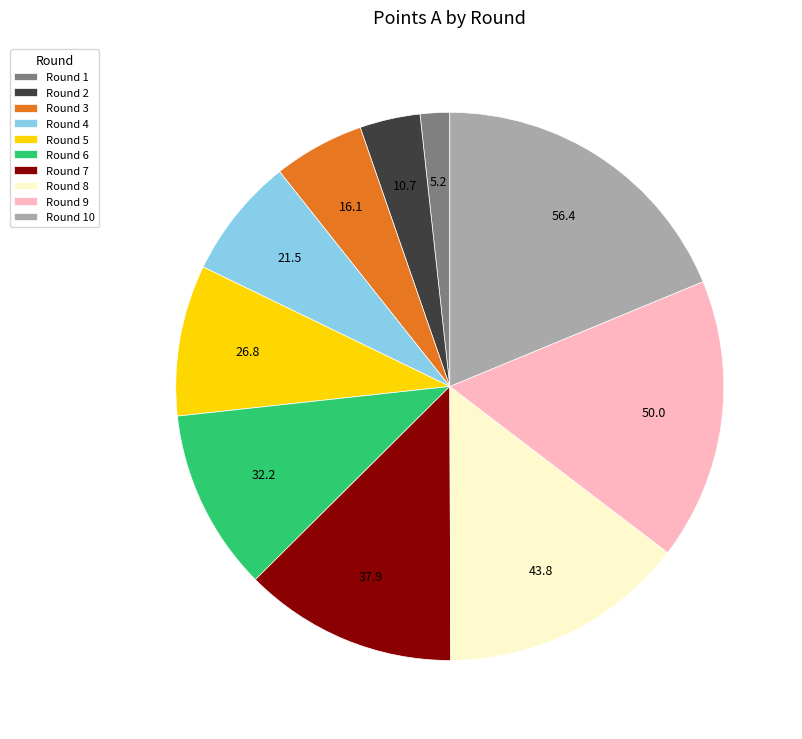

Is there a majority slice in this chart?

No